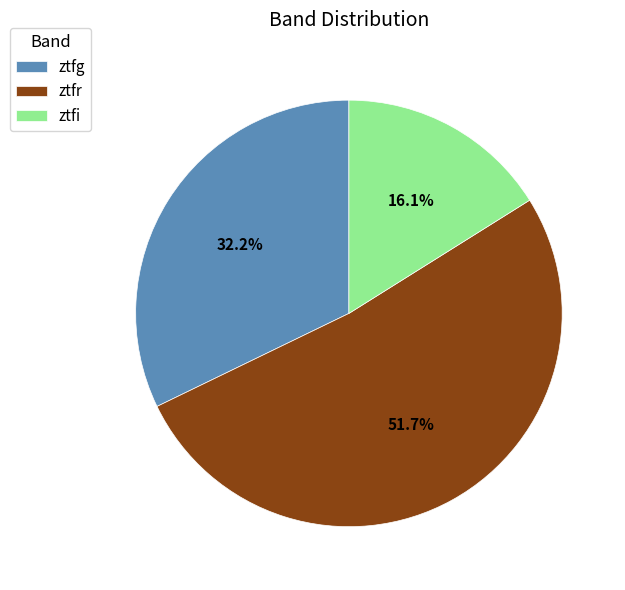

How many segments does this pie chart have?

3